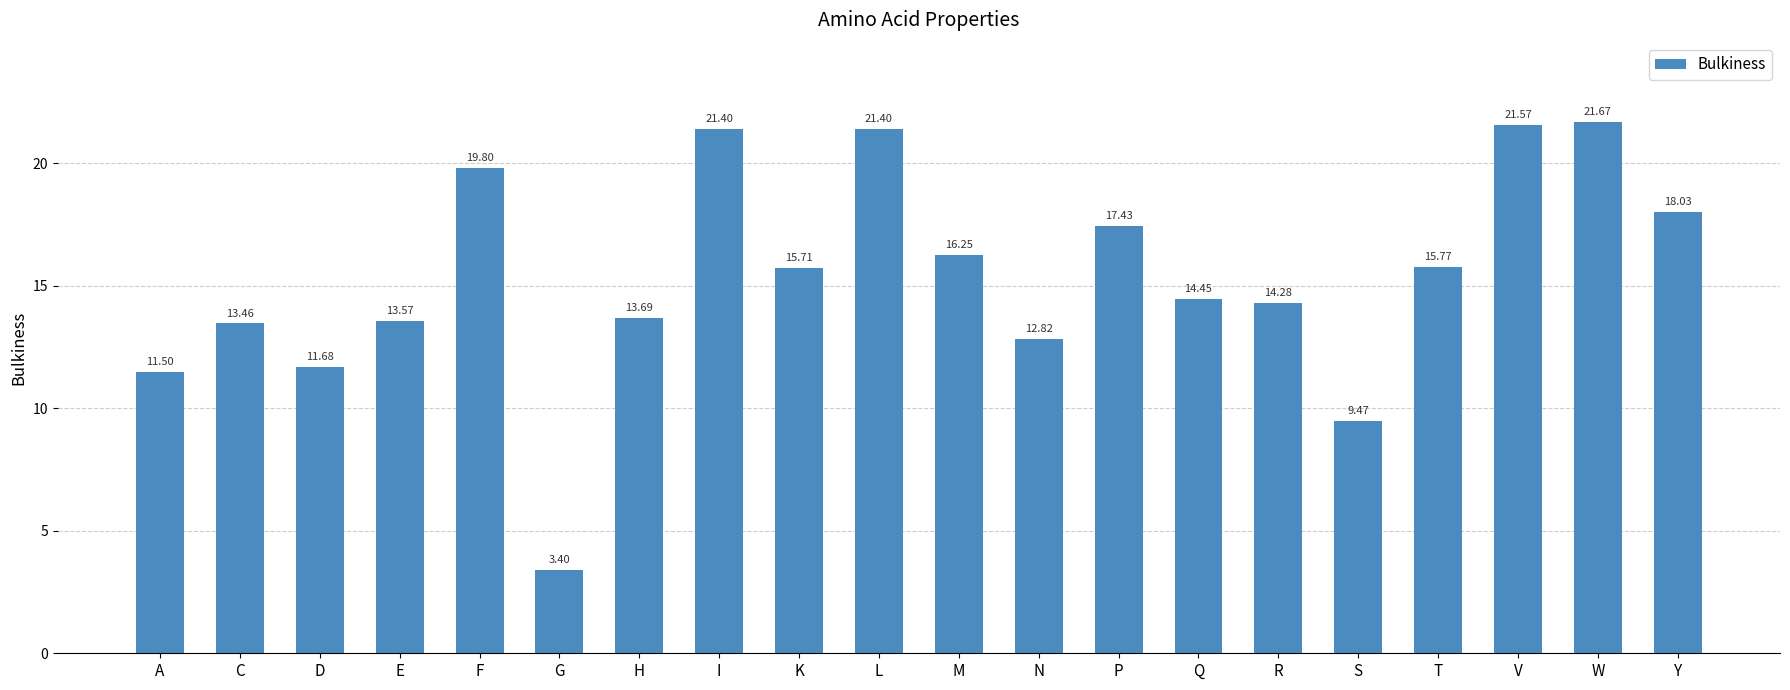

Where is the data nearest to the value 12?

D